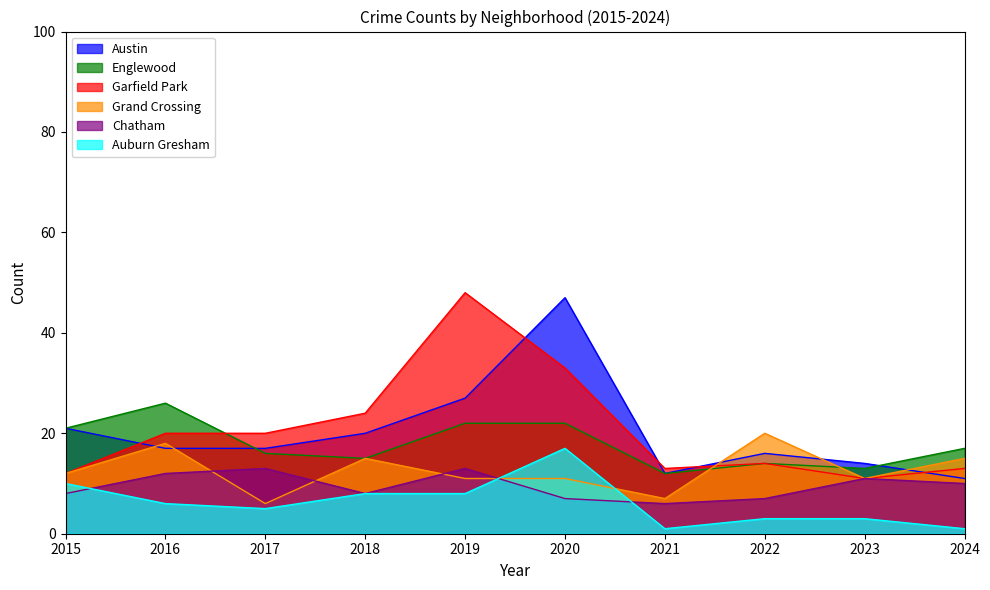

Between 2017 and 2021, which is larger?

2017